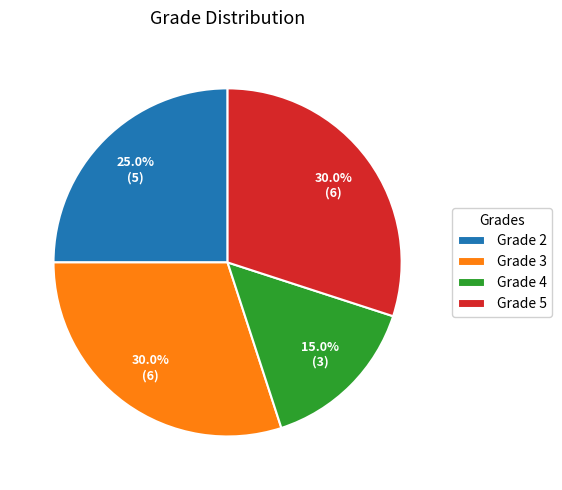

Approximately how many times larger is the value at Grade 3 compared to Grade 2?

1.2